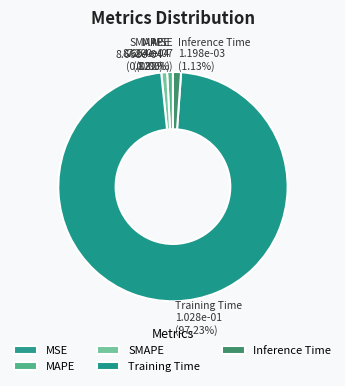

To the nearest percent, what is the average slice percentage?

20%